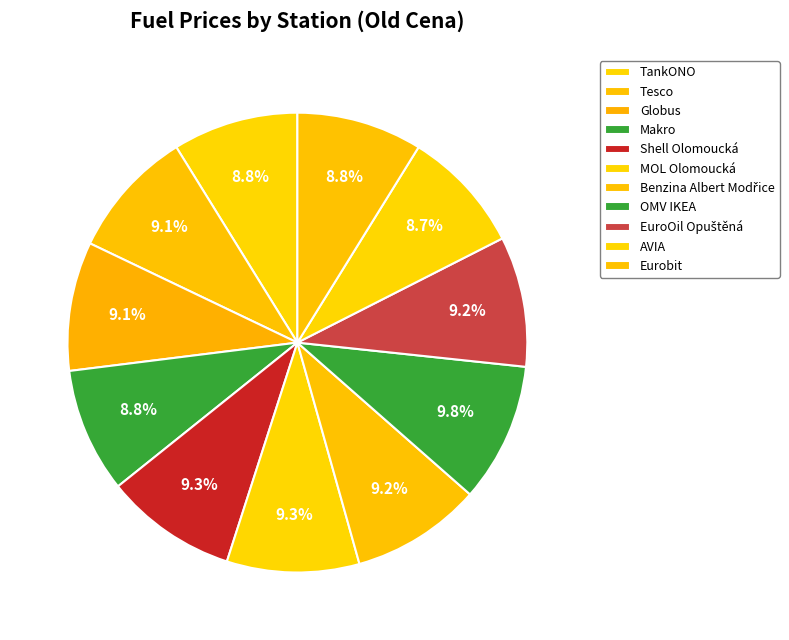

How many segments does this pie chart have?

11